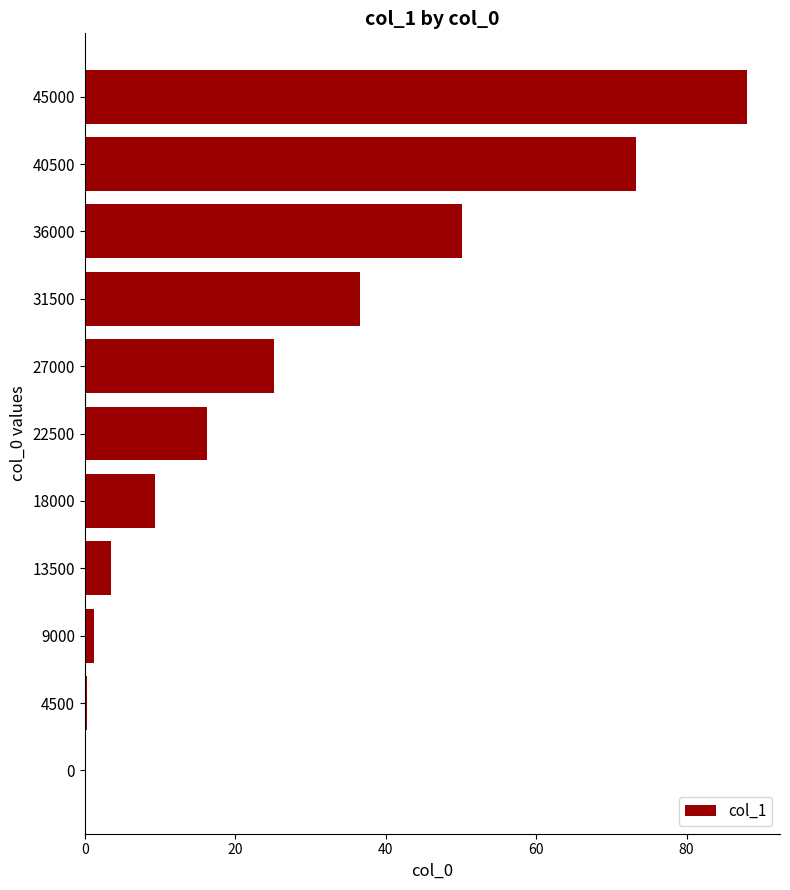

At which category does the chart reach its peak across all series?

45000